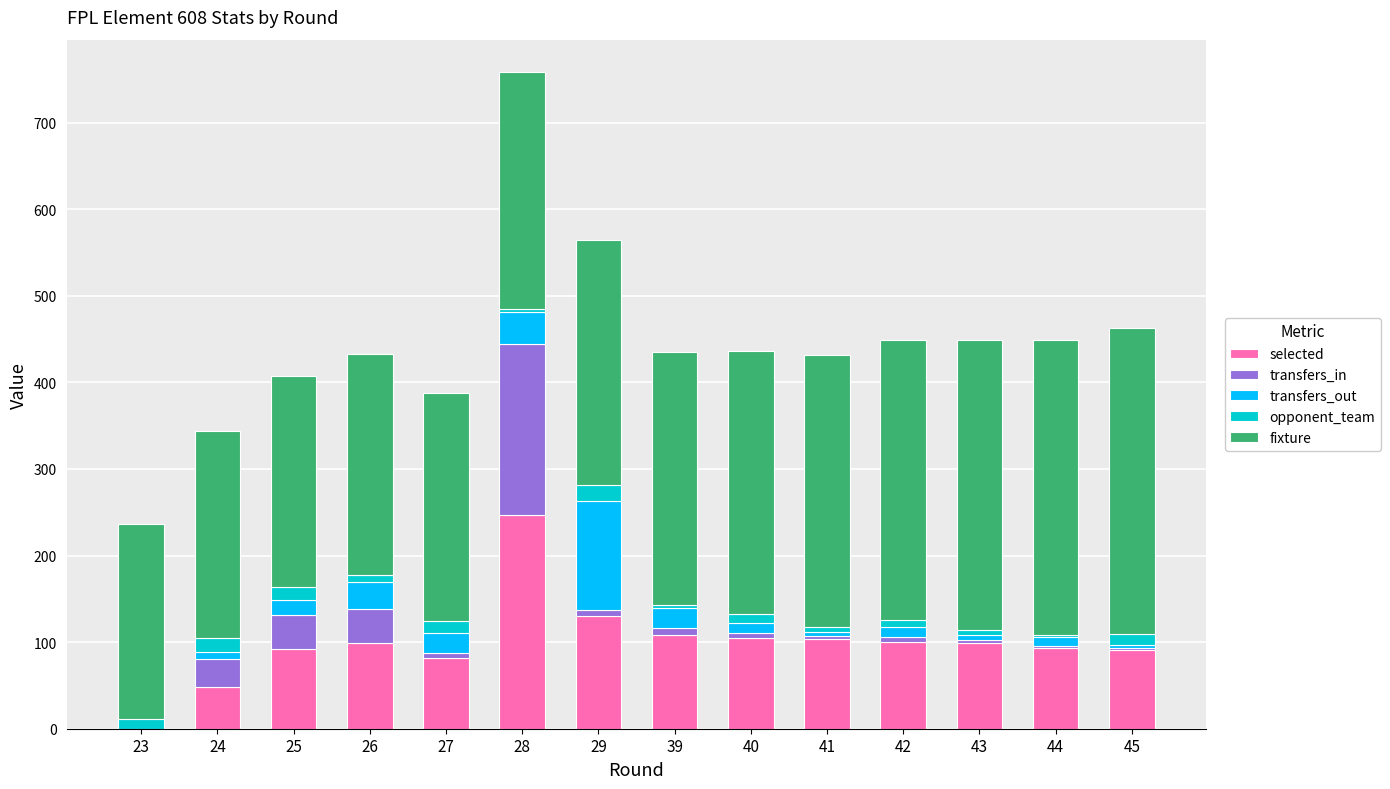

Are the bars grouped side by side (vs. stacked)?

No